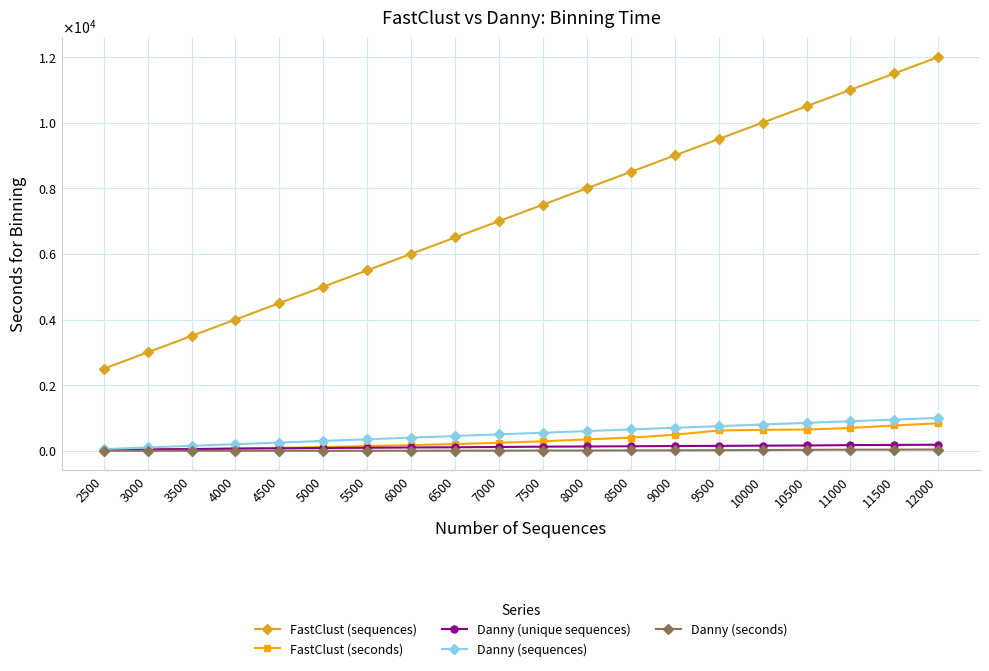

What are all the series names shown in the legend?

FastClust (sequences), FastClust (seconds), Danny (unique sequences), Danny (sequences), Danny (seconds)